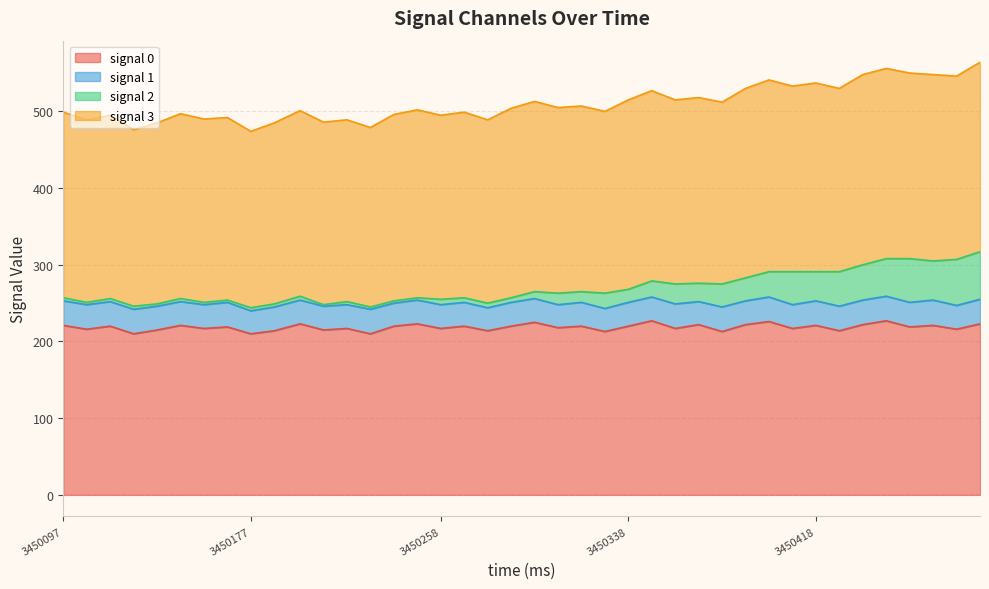

What are all the series names shown in the legend?

signal 0, signal 1, signal 2, signal 3